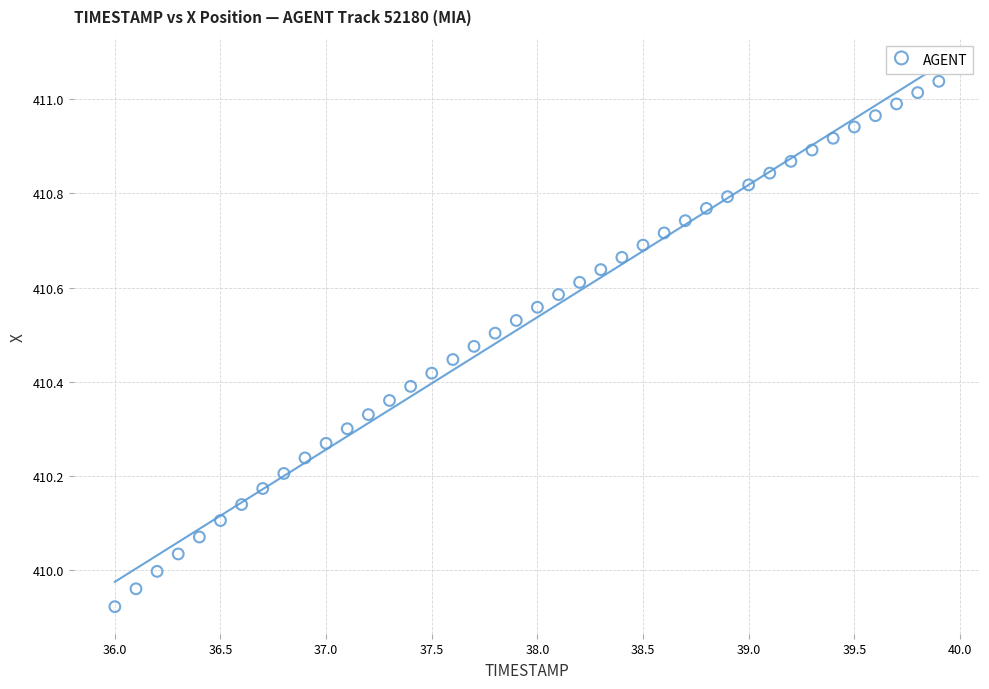

What is the range of Y values (max minus min)?

1.1